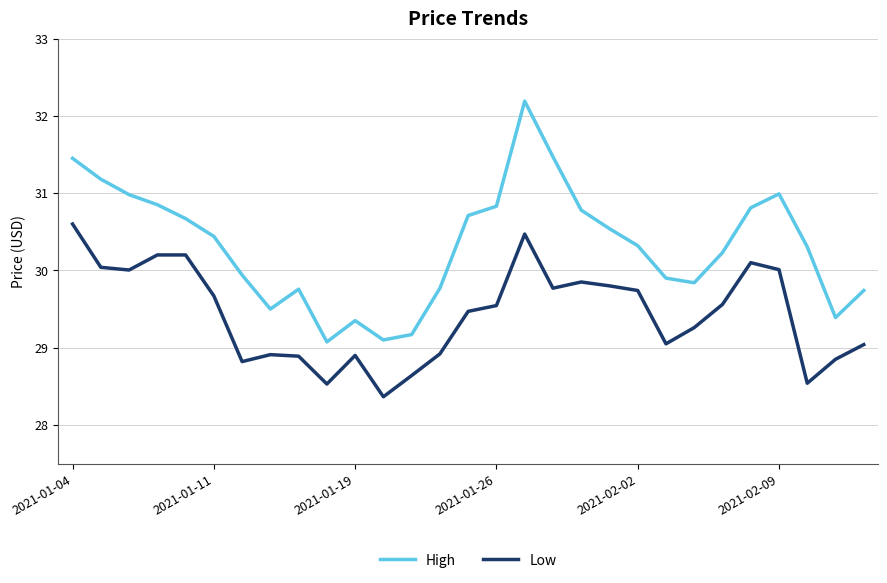

Which series has the largest total across all categories?

High